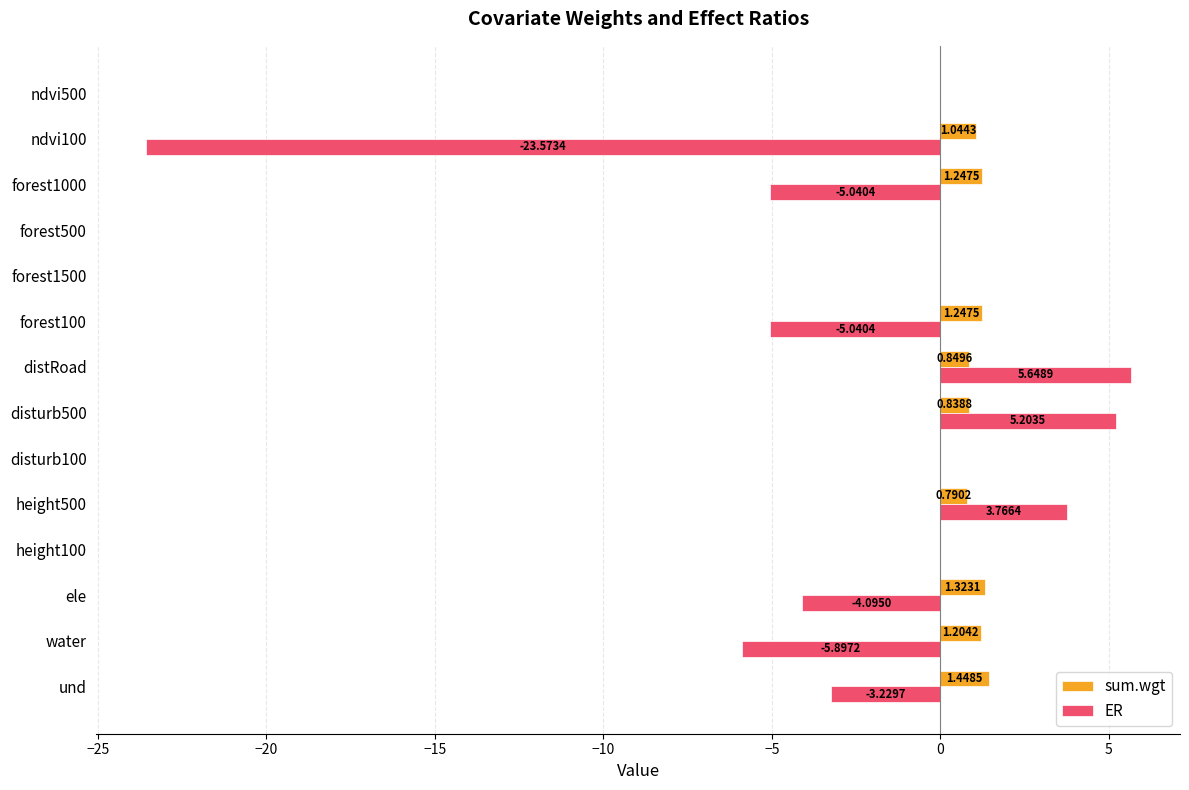

Where is ER nearest to the value -8?

water